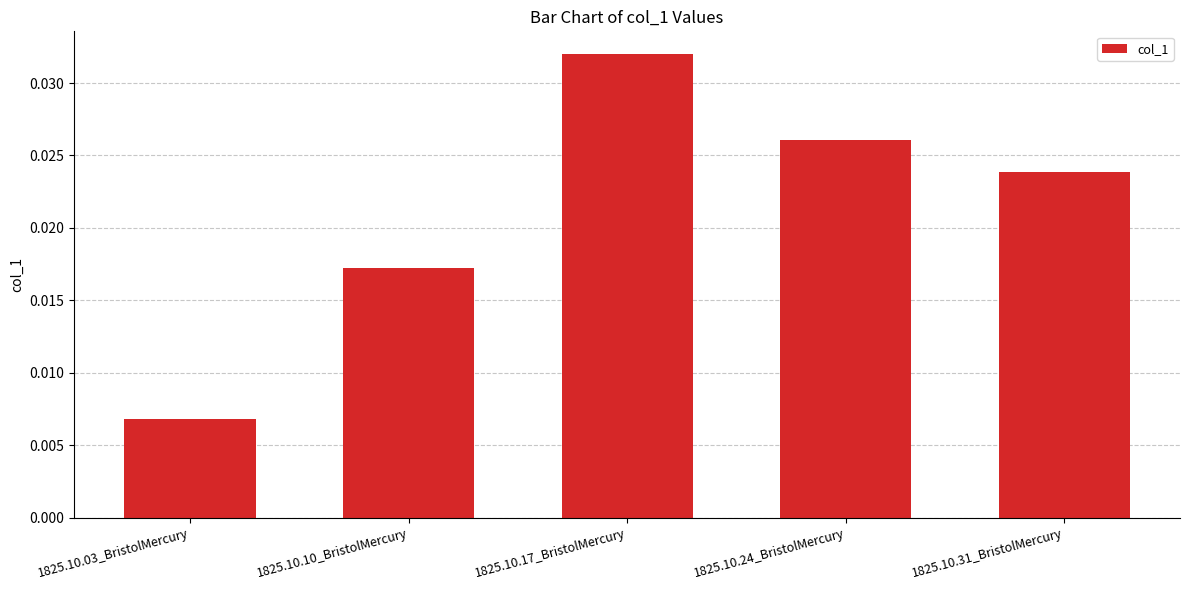

What is the label of the 1st bar from the right?

1825.10.31_BristolMercury